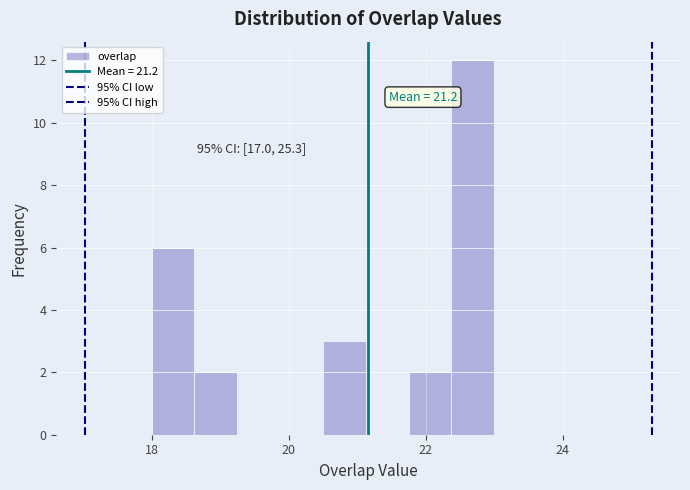

Around what value on the x-axis is the tallest bar? Give the approximate position of its centre, as read against the axis.

22.6